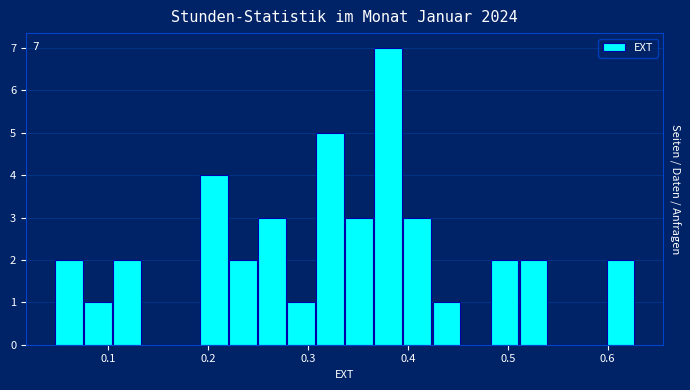

Read against the x-axis, roughly where is the centre of the tallest bar?

0.38